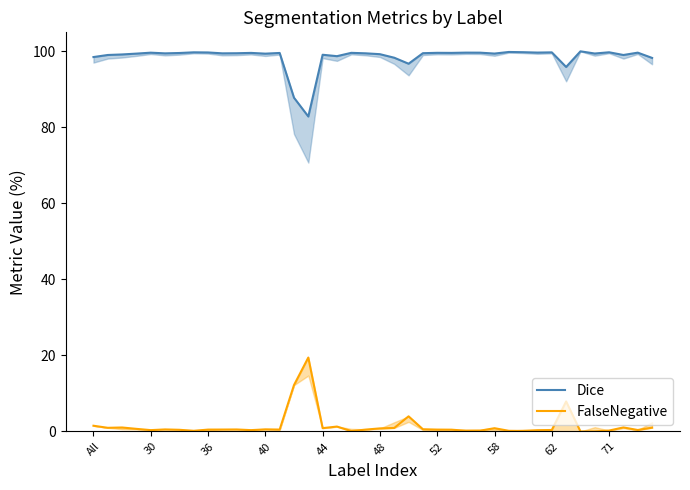

Between 36 and 48, which series saw the biggest shift?

Dice